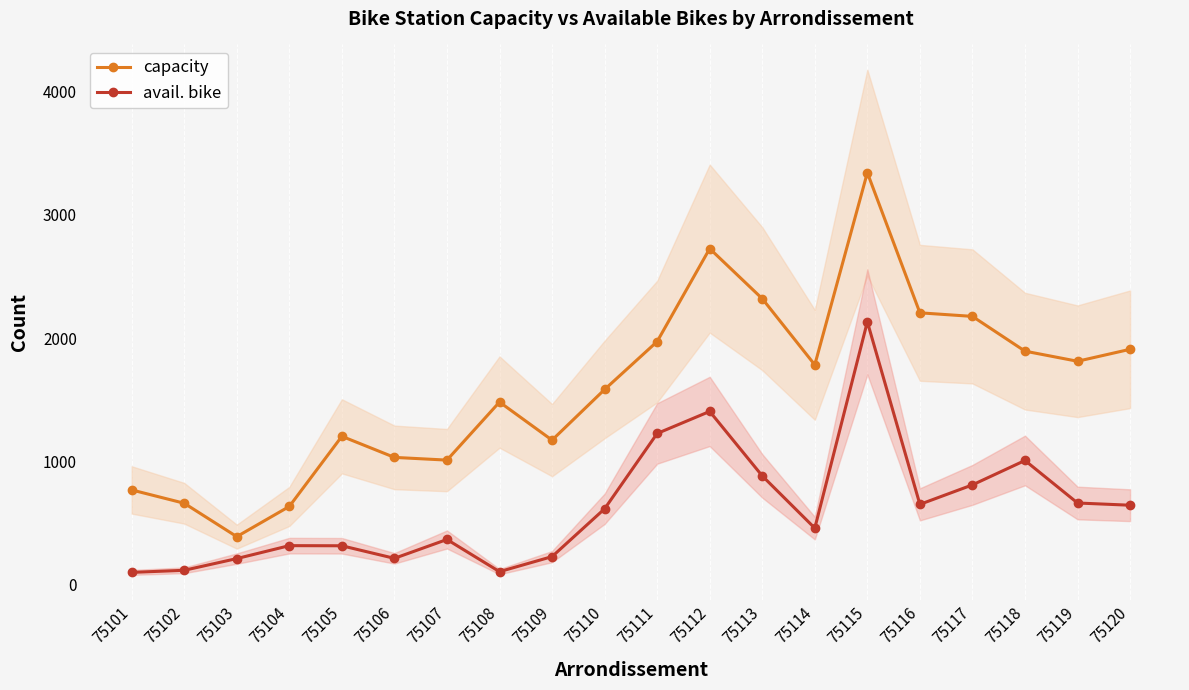

Reading left to right, list all the values displayed in this chart.

capacity: 768	660	389	634	1203	1032	1010	1481	1172	1583	1972	2726	2320	1783	3342	2205	2176	1894	1812	1909
avail. bike: 99	116	211	316	315	213	366	105	227	615	1226	1405	882	458	2132	651	809	1007	662	644